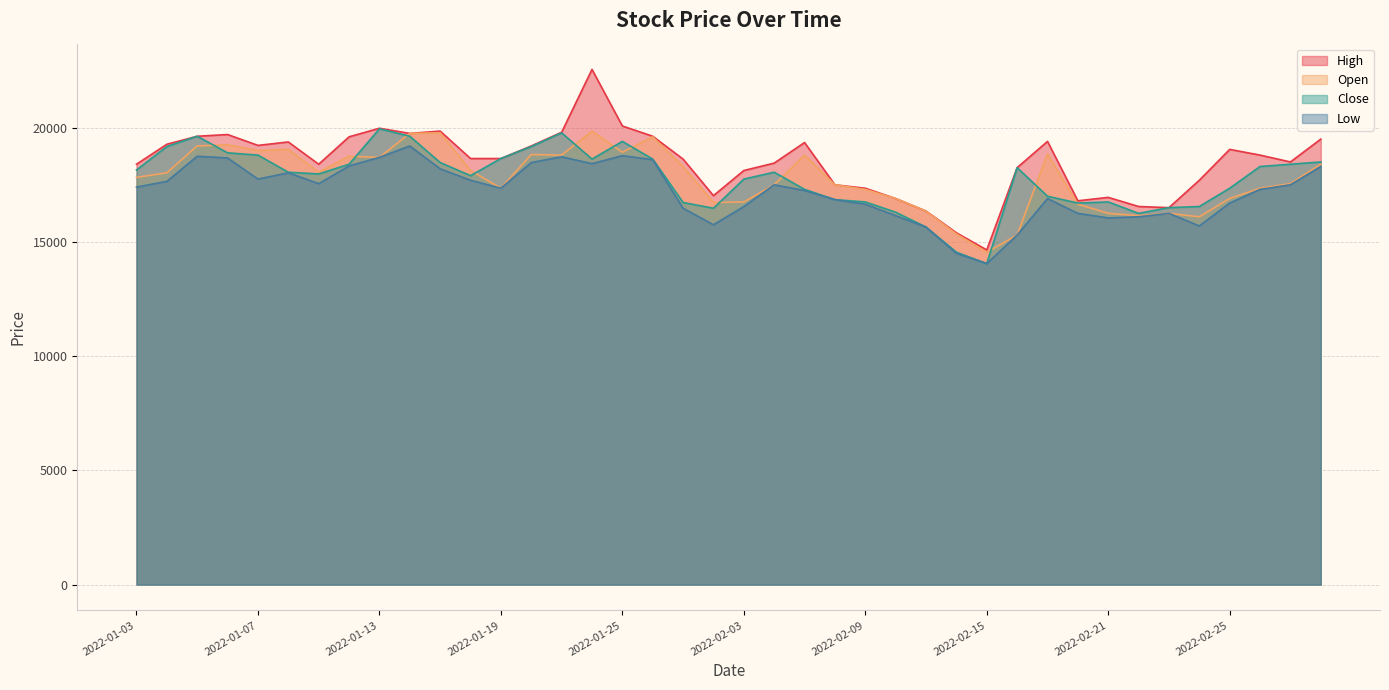

Reading left to right, transcribe all the data shown in this chart.

High: 2022-01-03=18400	2022-01-04=19275	2022-01-05=19625	2022-01-06=19700	2022-01-07=19225	2022-01-10=19375	2022-01-11=18400	2022-01-12=19600	2022-01-13=19975	2022-01-14=19750	2022-01-17=19850	2022-01-18=18650	2022-01-19=18650	2022-01-20=19200	2022-01-21=19800	2022-01-24=22550	2022-01-25=20075	2022-01-26=19625	2022-01-27=18625	2022-01-28=17025	2022-02-03=18125	2022-02-04=18450	2022-02-07=19350	2022-02-08=17500	2022-02-09=17350	2022-02-10=16900	2022-02-11=16350	2022-02-14=15400	2022-02-15=14650	2022-02-16=18250	2022-02-17=19400	2022-02-18=16800	2022-02-21=16950	2022-02-22=16550	2022-02-23=16500	2022-02-24=17700	2022-02-25=19050	2022-02-28=18800	2022-03-02=18500	2022-03-03=19500
Open: 2022-01-03=17825	2022-01-04=18025	2022-01-05=19200	2022-01-06=19250	2022-01-07=19000	2022-01-10=19050	2022-01-11=18050	2022-01-12=18750	2022-01-13=18700	2022-01-14=19750	2022-01-17=19775	2022-01-18=18125	2022-01-19=17350	2022-01-20=18825	2022-01-21=18800	2022-01-24=19850	2022-01-25=18925	2022-01-26=19600	2022-01-27=18300	2022-01-28=16725	2022-02-03=16750	2022-02-04=17500	2022-02-07=18800	2022-02-08=17500	2022-02-09=17300	2022-02-10=16900	2022-02-11=16350	2022-02-14=15350	2022-02-15=14550	2022-02-16=15300	2022-02-17=18850	2022-02-18=16650	2022-02-21=16250	2022-02-22=16150	2022-02-23=16250	2022-02-24=16100	2022-02-25=16900	2022-02-28=17350	2022-03-02=17550	2022-03-03=18400
Close: 2022-01-03=18150	2022-01-04=19175	2022-01-05=19625	2022-01-06=18900	2022-01-07=18800	2022-01-10=18050	2022-01-11=17975	2022-01-12=18400	2022-01-13=19950	2022-01-14=19625	2022-01-17=18475	2022-01-18=17900	2022-01-19=18650	2022-01-20=19175	2022-01-21=19775	2022-01-24=18625	2022-01-25=19400	2022-01-26=18625	2022-01-27=16725	2022-01-28=16475	2022-02-03=17750	2022-02-04=18050	2022-02-07=17300	2022-02-08=16850	2022-02-09=16750	2022-02-10=16300	2022-02-11=15650	2022-02-14=14550	2022-02-15=14050	2022-02-16=18250	2022-02-17=17000	2022-02-18=16700	2022-02-21=16750	2022-02-22=16250	2022-02-23=16500	2022-02-24=16550	2022-02-25=17350	2022-02-28=18300	2022-03-02=18400	2022-03-03=18500
Low: 2022-01-03=17400	2022-01-04=17650	2022-01-05=18750	2022-01-06=18675	2022-01-07=17750	2022-01-10=18025	2022-01-11=17550	2022-01-12=18325	2022-01-13=18700	2022-01-14=19200	2022-01-17=18200	2022-01-18=17700	2022-01-19=17350	2022-01-20=18475	2022-01-21=18725	2022-01-24=18425	2022-01-25=18775	2022-01-26=18600	2022-01-27=16475	2022-01-28=15750	2022-02-03=16550	2022-02-04=17500	2022-02-07=17250	2022-02-08=16850	2022-02-09=16650	2022-02-10=16150	2022-02-11=15650	2022-02-14=14500	2022-02-15=14050	2022-02-16=15300	2022-02-17=16900	2022-02-18=16250	2022-02-21=16050	2022-02-22=16100	2022-02-23=16250	2022-02-24=15700	2022-02-25=16700	2022-02-28=17300	2022-03-02=17500	2022-03-03=18300